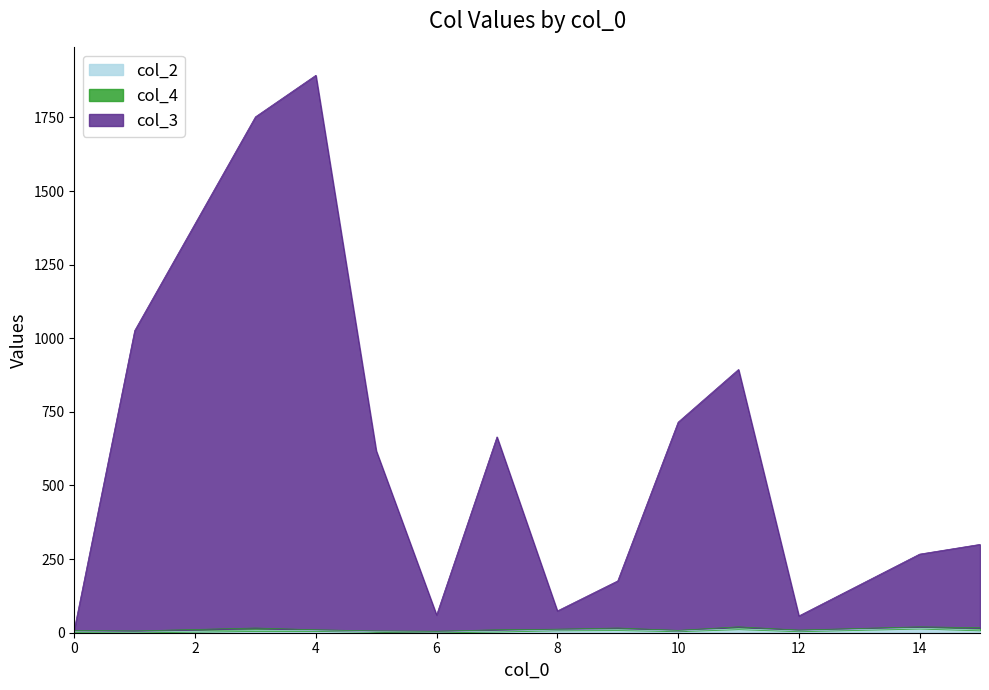

At which category is the sum across all series the highest?

4